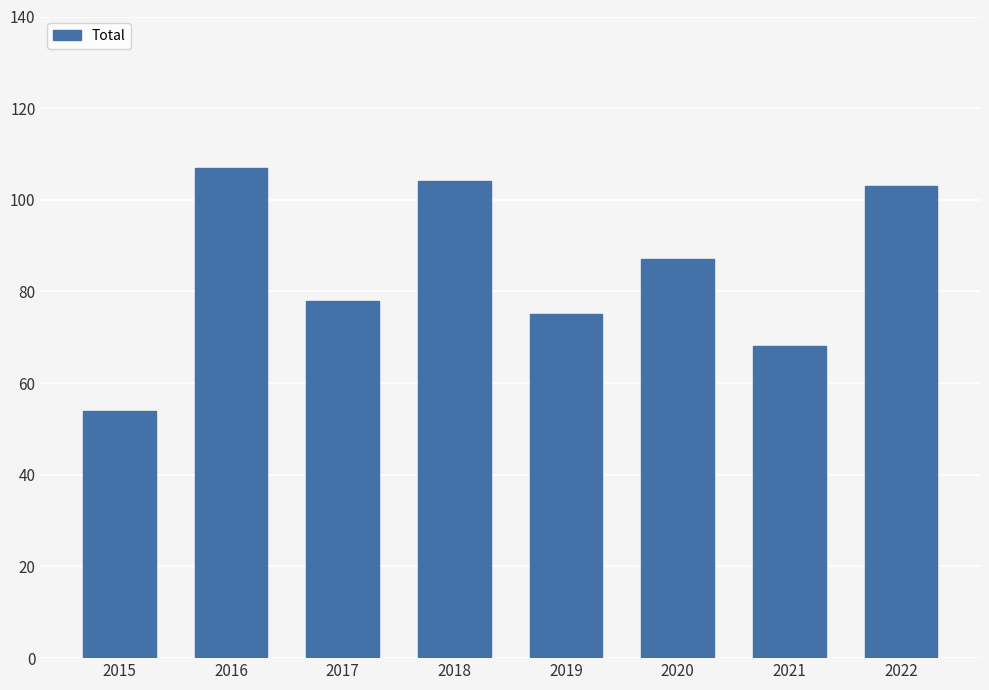

Is it true that the value at 2016 is 107?

True